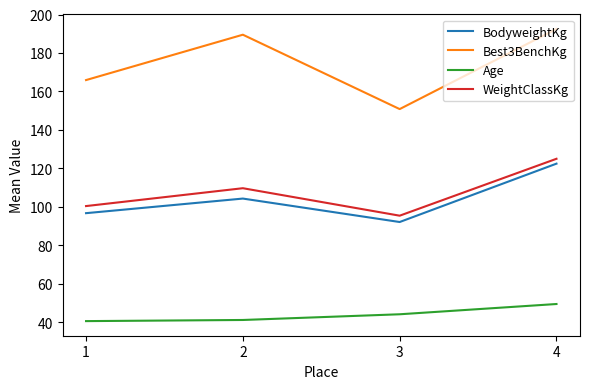

Read the BodyweightKg value at 2.

104.3